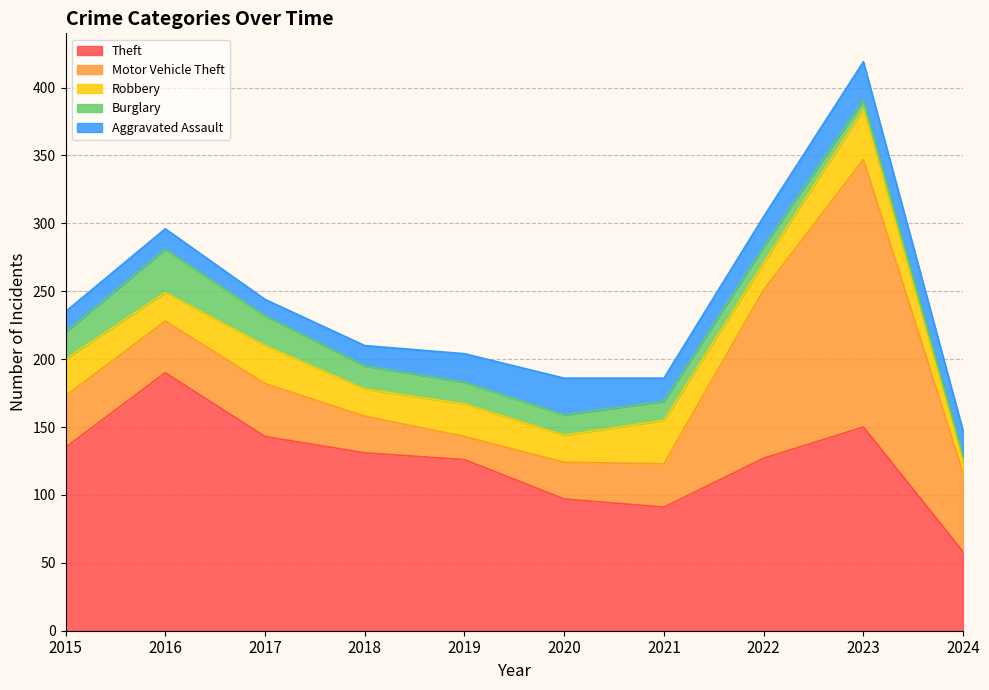

What are all the series names shown in the legend?

Theft, Motor Vehicle Theft, Robbery, Burglary, Aggravated Assault